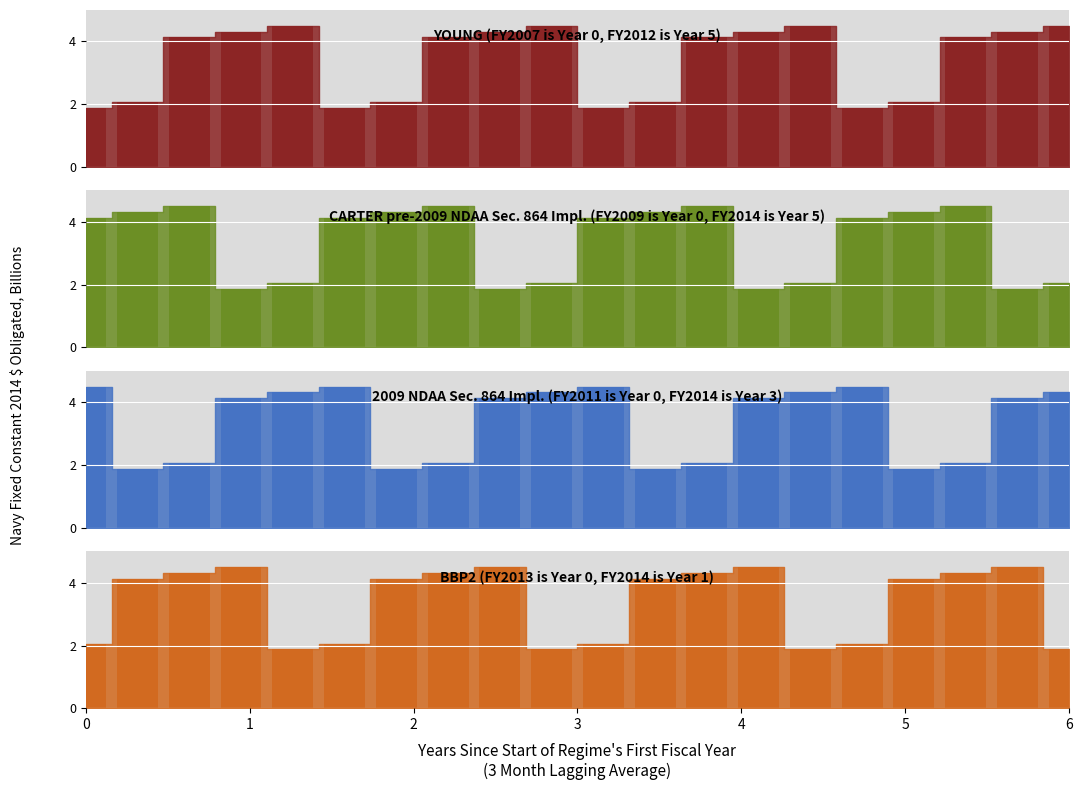

At 2, list the series in order from smallest to largest.

2009 NDAA Sec. 864 Impl. (FY2011 is Year 0, FY2014 is Year 3), YOUNG (FY2007 is Year 0, FY2012 is Year 5), BBP2 (FY2013 is Year 0, FY2014 is Year 1), CARTER pre-2009 NDAA Sec. 864 Impl. (FY2009 is Year 0, FY2014 is Year 5)